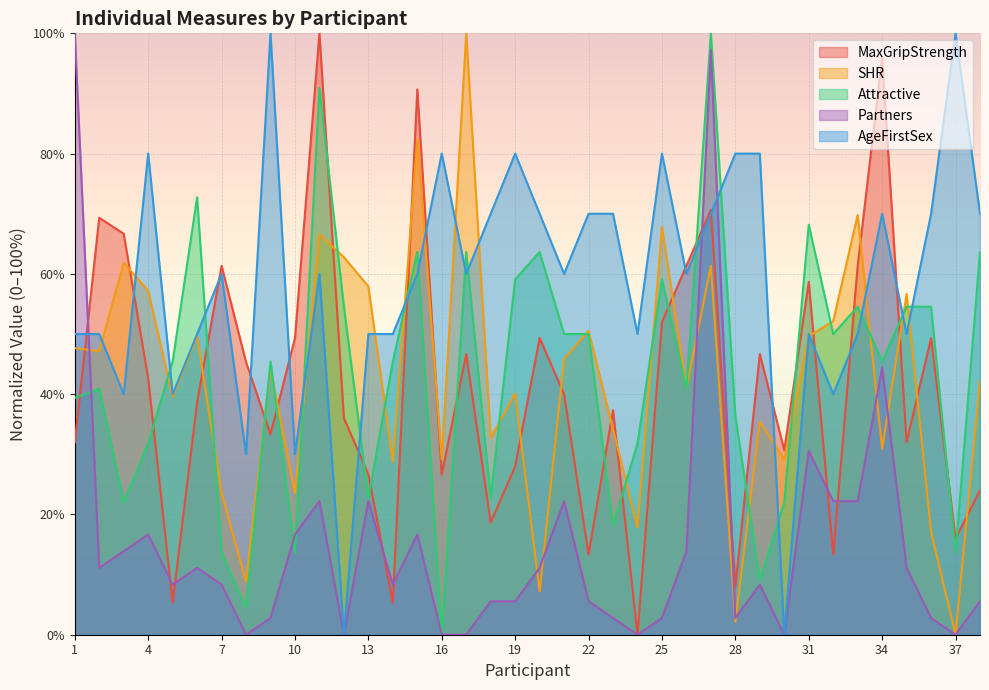

Rank the series at 28 from highest to lowest value.

AgeFirstSex, Attractive, MaxGripStrength, Partners, SHR